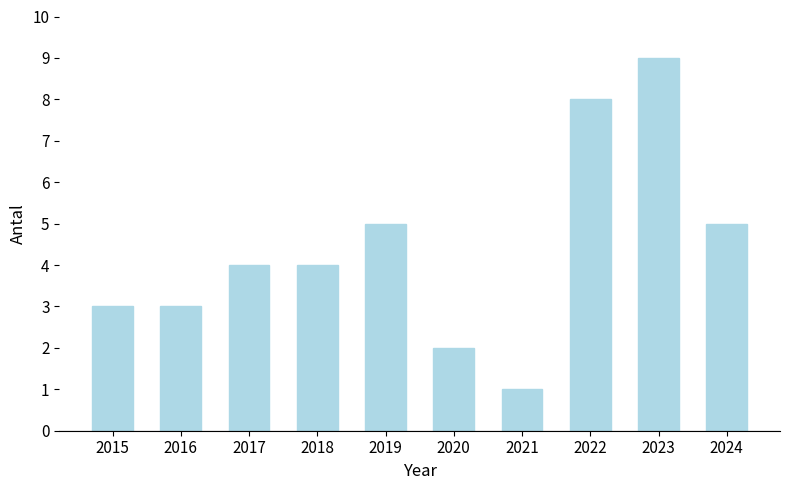

Between 2016 and 2022, which is larger?

2022